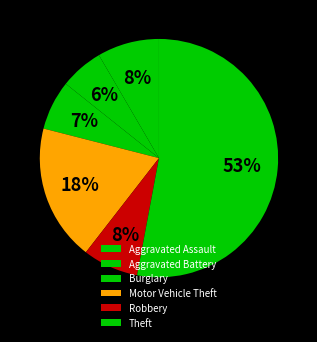

True or false: Aggravated Battery accounts for 1% of the total.

False